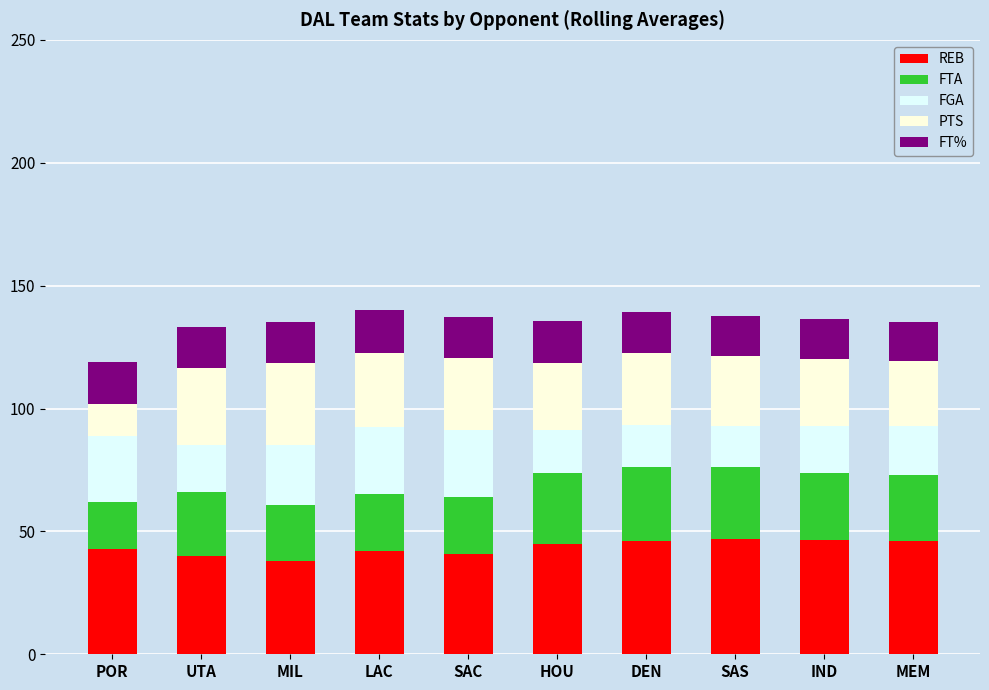

What is the minimum value for REB?

38.0